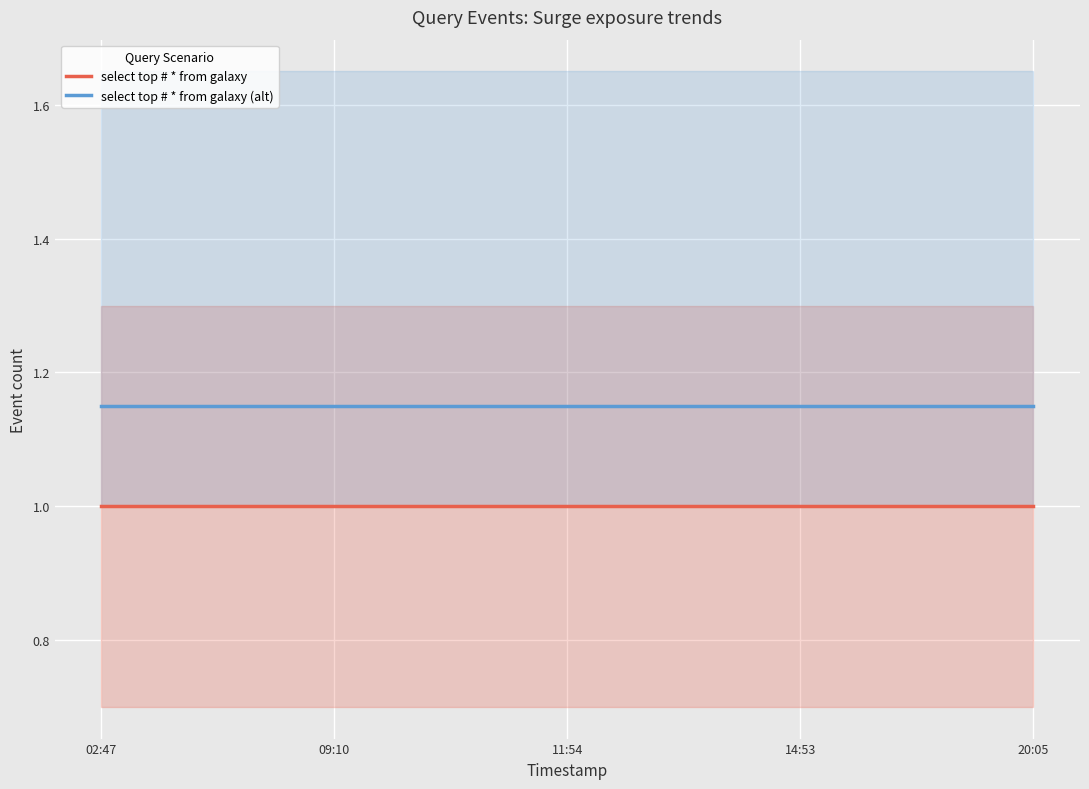

Between 20:05 and 14:53, which is larger?

20:05